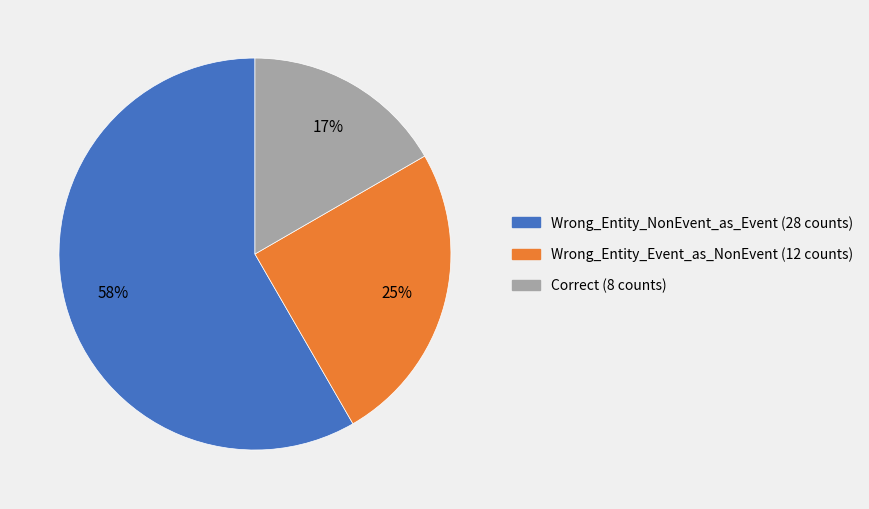

To the nearest percent, what is the difference between the Correct and Wrong_Entity_Event_as_NonEvent slice percentages?

8%